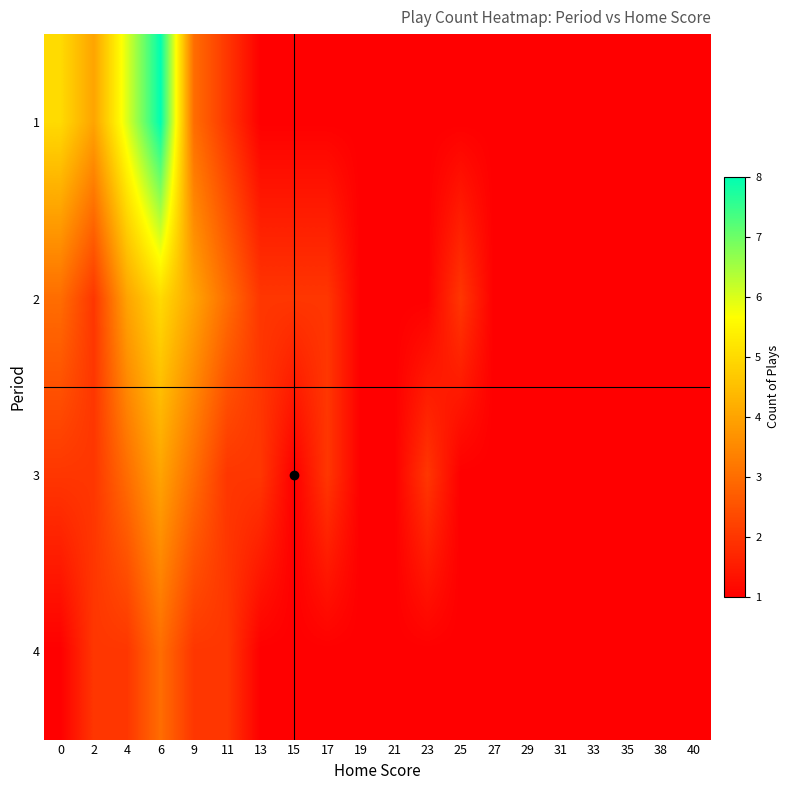

Reading left to right, list all the values displayed in this chart.

1: 0=5	2=4	4=6	6=8	9=3	11=2	13=1	15=1	17=1	19=1	21=1	23=1	25=1	27=1	29=1	31=1	33=1	35=1	38=1	40=1
2: 0=3	2=2	4=4	6=5	9=4	11=3	13=2	15=2	17=2	19=1	21=1	23=1	25=2	27=1	29=1	31=1	33=1	35=1	38=1	40=1
3: 0=2	2=2	4=3	6=4	9=3	11=2	13=2	15=1	17=2	19=1	21=1	23=2	25=1	27=1	29=1	31=1	33=1	35=1	38=1	40=1
4: 0=1	2=2	4=2	6=3	9=2	11=2	13=1	15=1	17=1	19=1	21=1	23=1	25=1	27=1	29=1	31=1	33=1	35=1	38=1	40=1